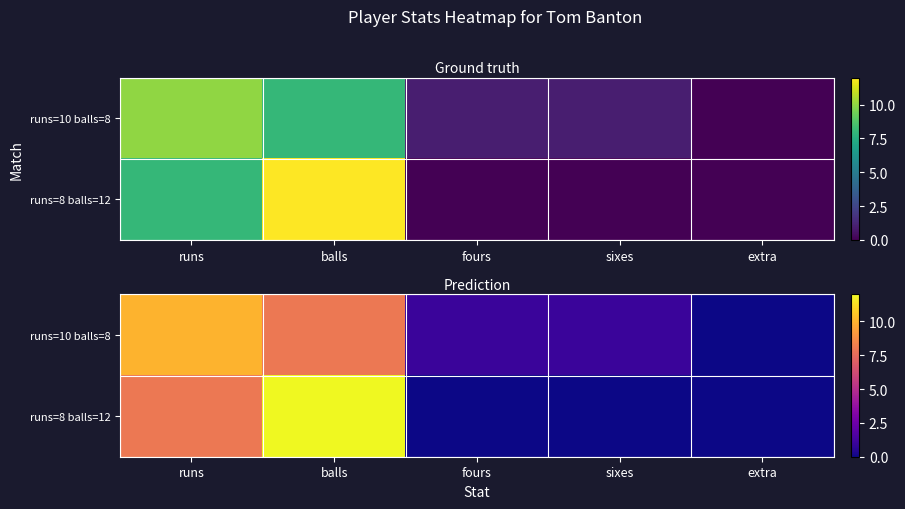

At which category is the sum across all series the highest?

balls